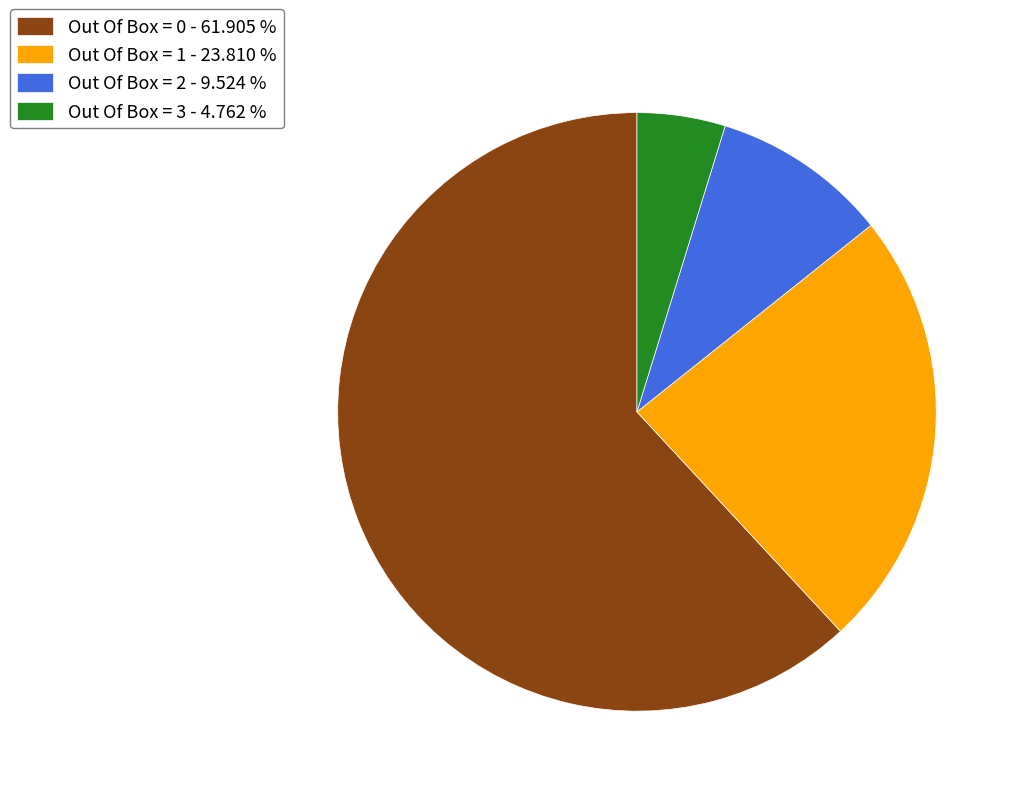

Between Out Of Box = 1 and Out Of Box = 0, which is larger?

Out Of Box = 0